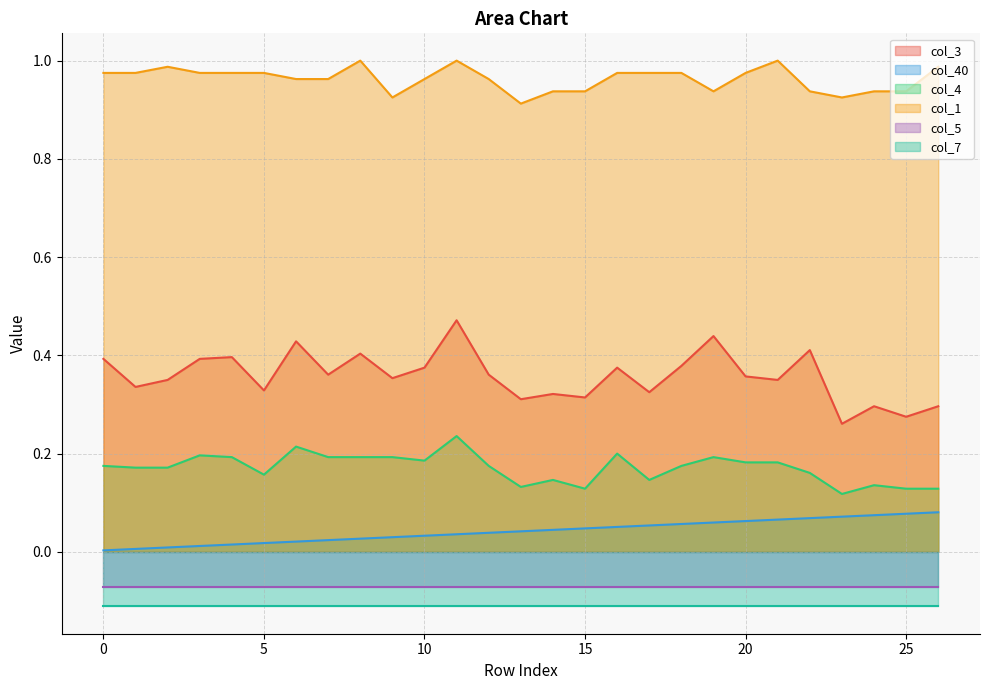

What is the difference between the maximum and minimum values in the col_1 series?

0.1